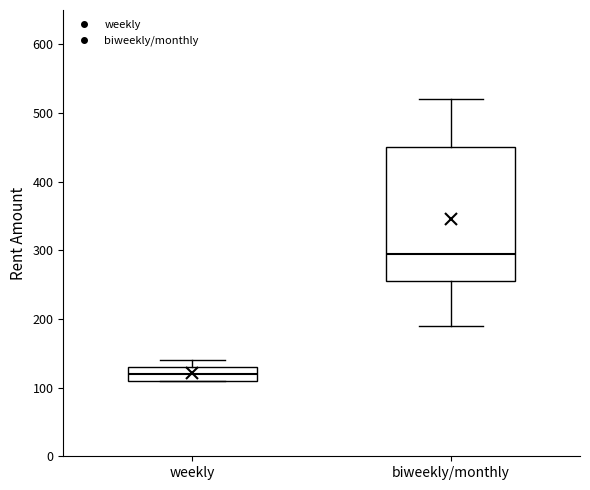

Where is the lower edge of the box for biweekly/monthly on the y-axis? The values are not printed on the chart, so give them approximately, as read against the axis.

260